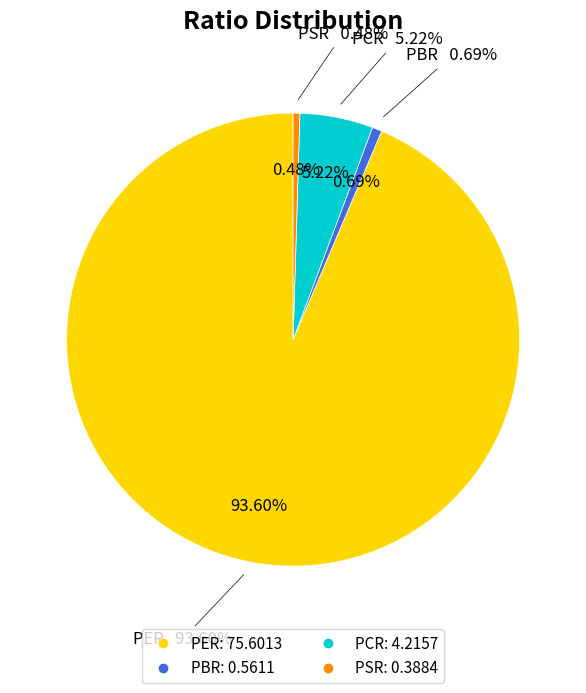

Combined, do PBR and PER account for over 50%?

Yes